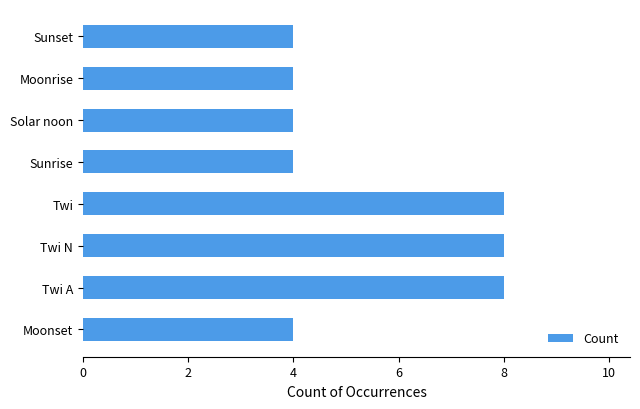

The value at Twi A is 2. True or false?

False